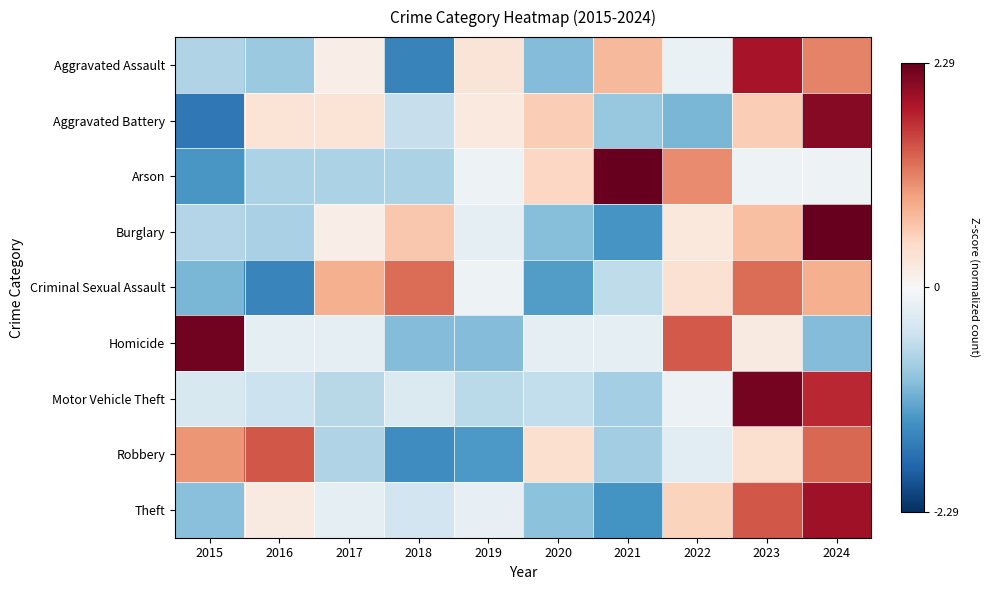

Reading left to right, extract all data points from this chart.

Aggravated Assault: 2015=-0.7	2016=-0.8	2017=0.1	2018=-1.5	2019=0.3	2020=-1.0	2021=0.7	2022=-0.2	2023=1.9	2024=1.1
Aggravated Battery: 2015=-1.6	2016=0.3	2017=0.3	2018=-0.5	2019=0.2	2020=0.6	2021=-0.9	2022=-1.0	2023=0.6	2024=2.1
Arson: 2015=-1.3	2016=-0.7	2017=-0.7	2018=-0.7	2019=-0.1	2020=0.5	2021=2.3	2022=1.1	2023=-0.1	2024=-0.1
Burglary: 2015=-0.7	2016=-0.8	2017=0.2	2018=0.6	2019=-0.2	2020=-1.0	2021=-1.4	2022=0.2	2023=0.7	2024=2.3
Criminal Sexual Assault: 2015=-1.0	2016=-1.5	2017=0.8	2018=1.3	2019=-0.1	2020=-1.3	2021=-0.6	2022=0.3	2023=1.3	2024=0.8
Homicide: 2015=2.2	2016=-0.2	2017=-0.2	2018=-1.0	2019=-1.0	2020=-0.2	2021=-0.2	2022=1.4	2023=0.2	2024=-1.0
Motor Vehicle Theft: 2015=-0.4	2016=-0.5	2017=-0.6	2018=-0.3	2019=-0.6	2020=-0.6	2021=-0.8	2022=-0.1	2023=2.2	2024=1.7
Robbery: 2015=1.0	2016=1.4	2017=-0.7	2018=-1.4	2019=-1.3	2020=0.4	2021=-0.8	2022=-0.3	2023=0.4	2024=1.3
Theft: 2015=-1.0	2016=0.2	2017=-0.2	2018=-0.4	2019=-0.2	2020=-0.9	2021=-1.4	2022=0.5	2023=1.4	2024=1.9